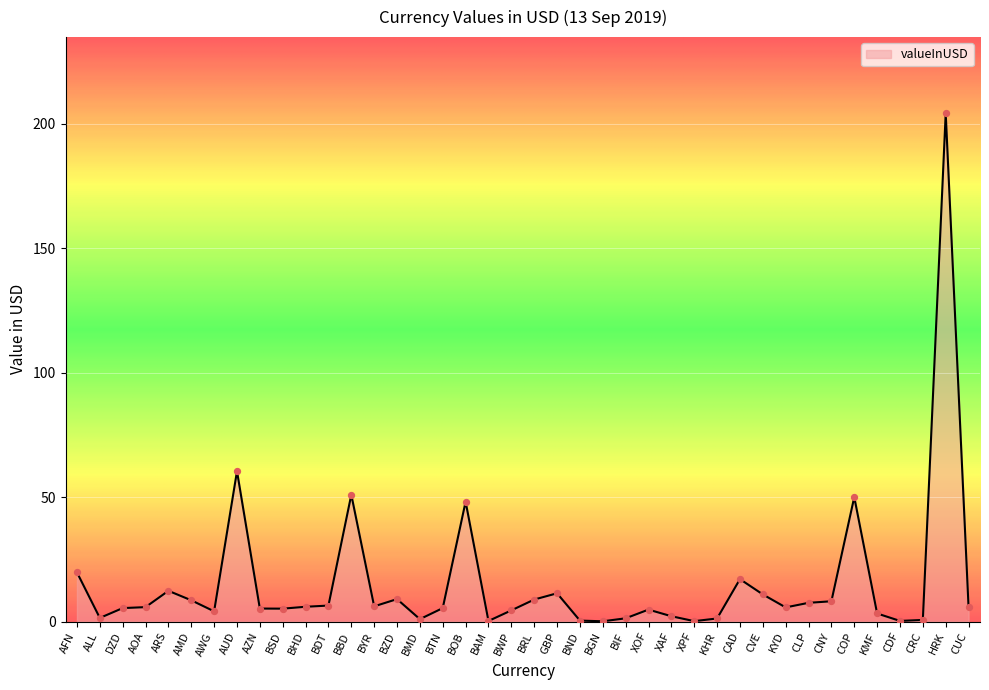

Which has a higher value, BOB or ARS?

BOB